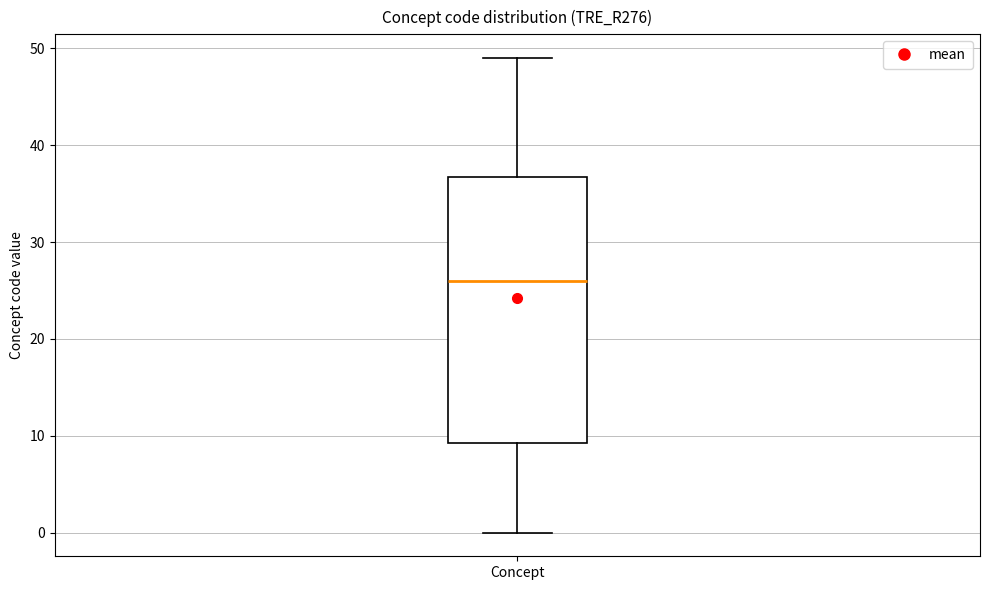

Transcribe this box plot: give where the median line is, the range the box spans, and where the two whiskers end, as read against the y-axis. The values are not printed on the chart, so give them approximately, as read against the axis.

median 26, box 9 to 37, whiskers 0 to 49